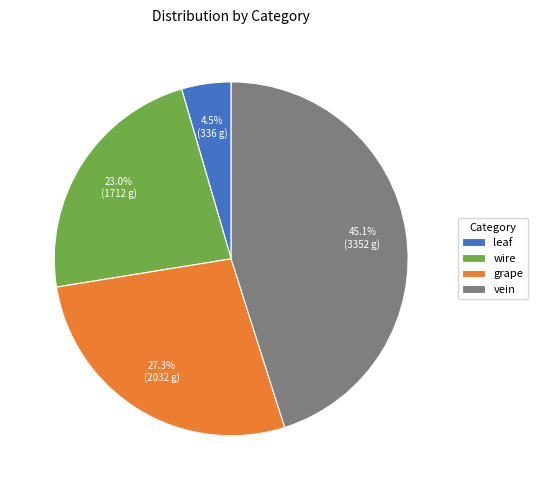

The grape slice represents 13% of the pie. True or false?

False